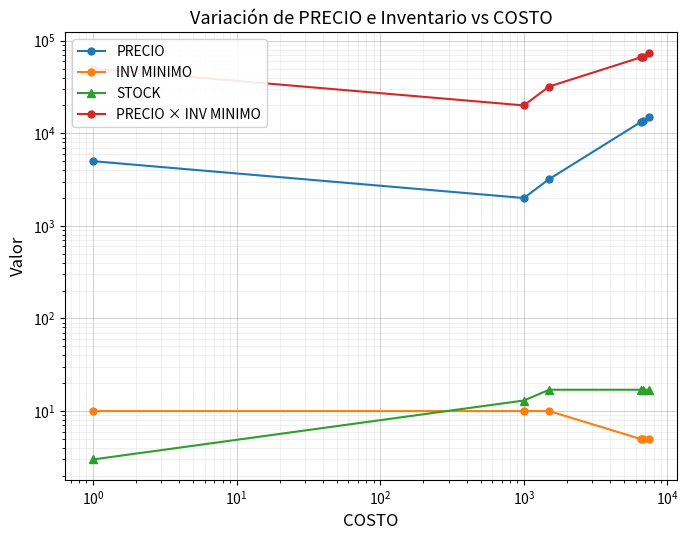

True or false: INV MINIMO has a value of 15 at $\mathdefault{10^{0}}$.

False